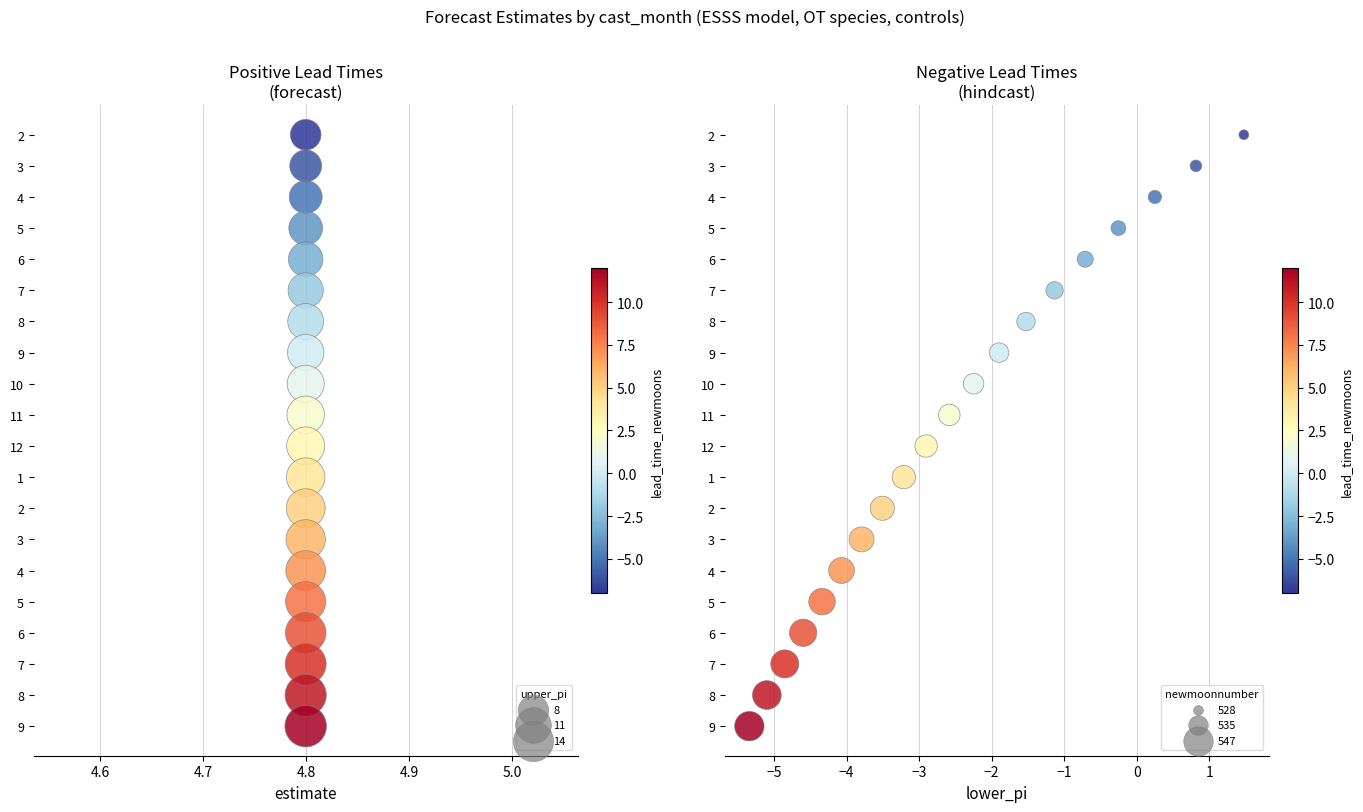

Which series reaches the maximum Y coordinate?

estimate